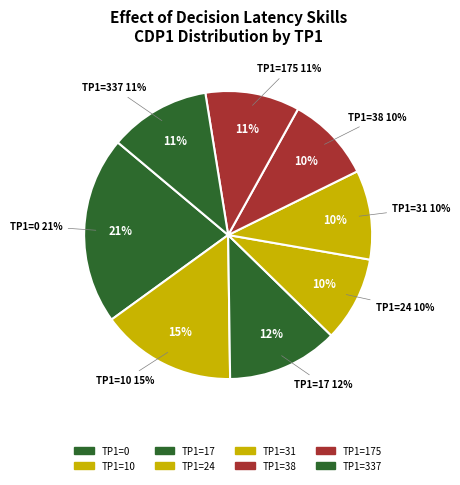

How many segments does this pie chart have?

8